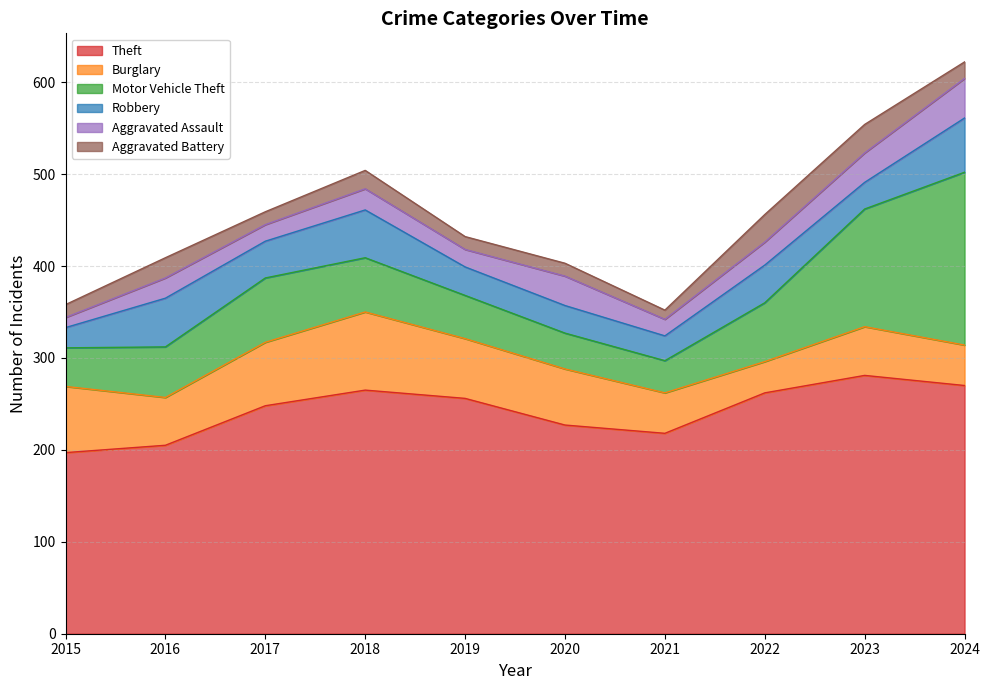

At which label does Motor Vehicle Theft reach its minimum?

2021